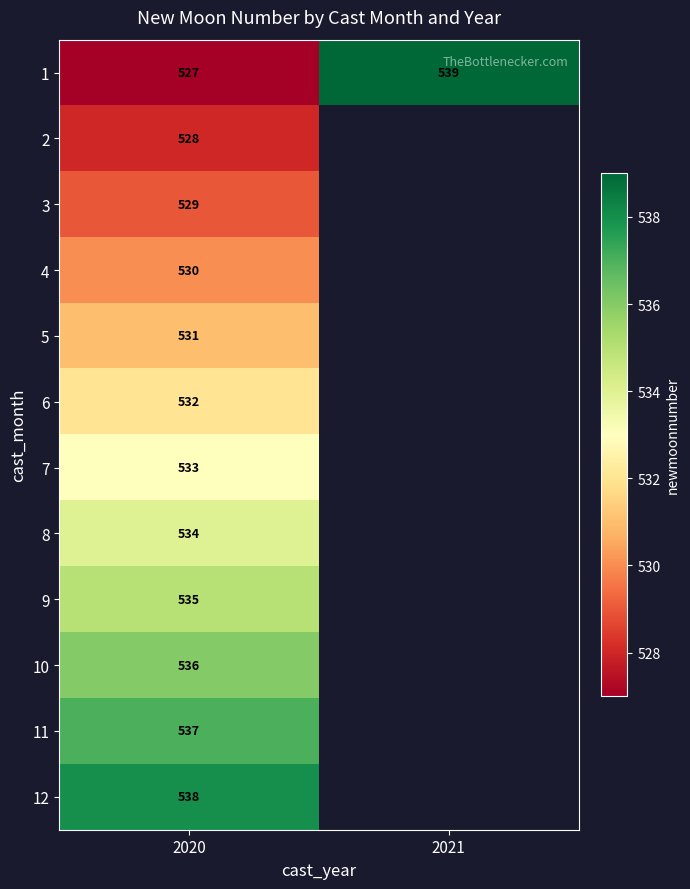

What is the total value across all series at 2020?

6390